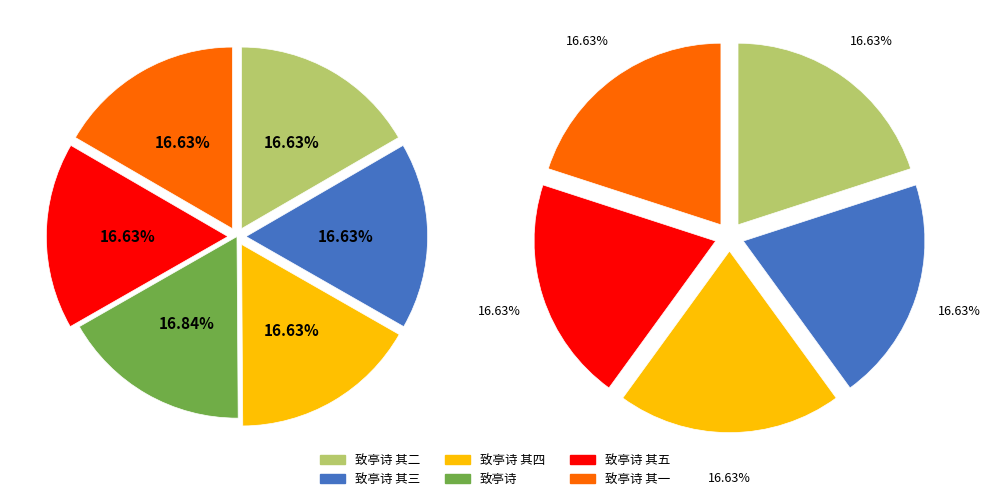

To the nearest percent, what portion does 致亭诗 其一 represent?

17%